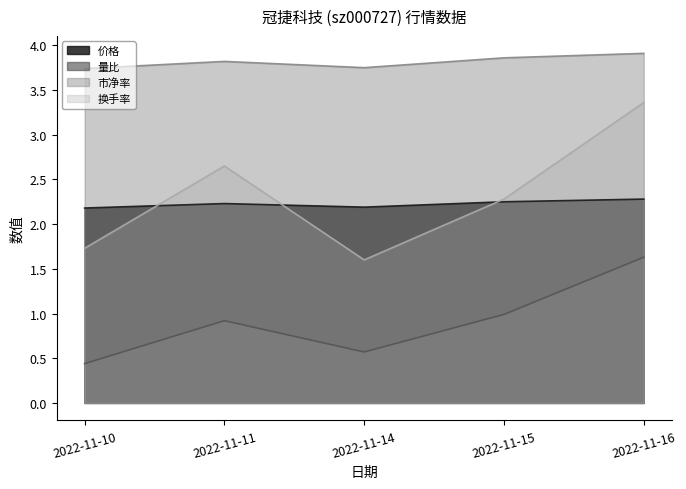

How many distinct data groups are displayed?

4